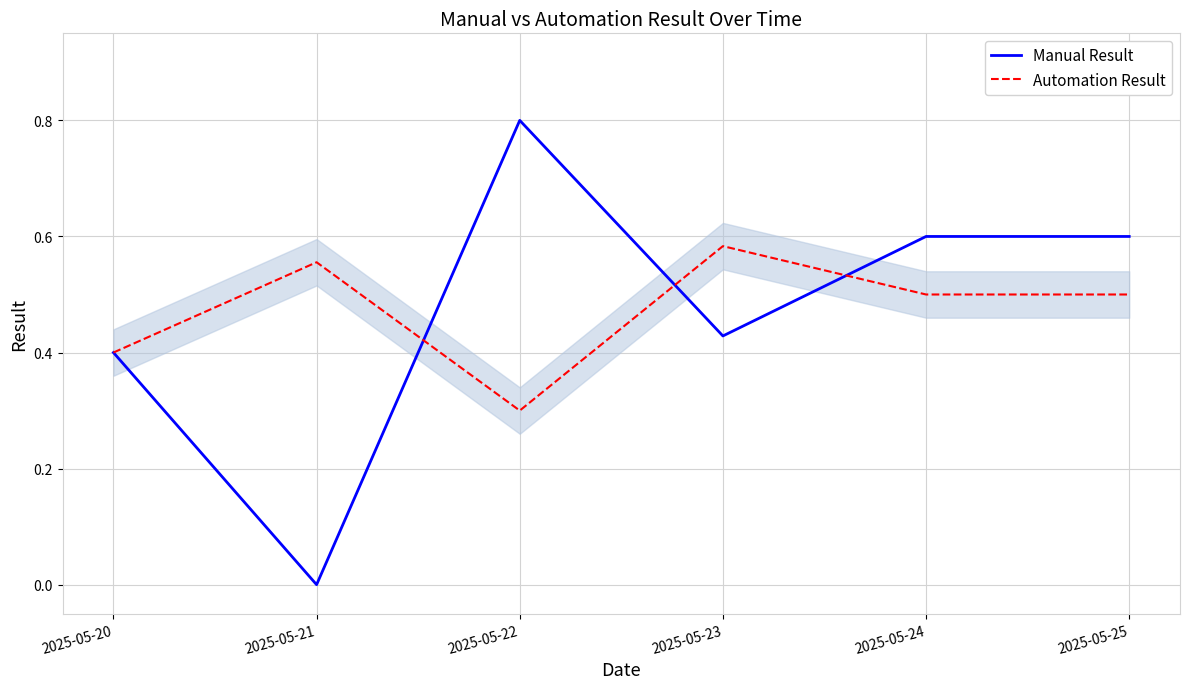

How many lines are shown in the chart?

2